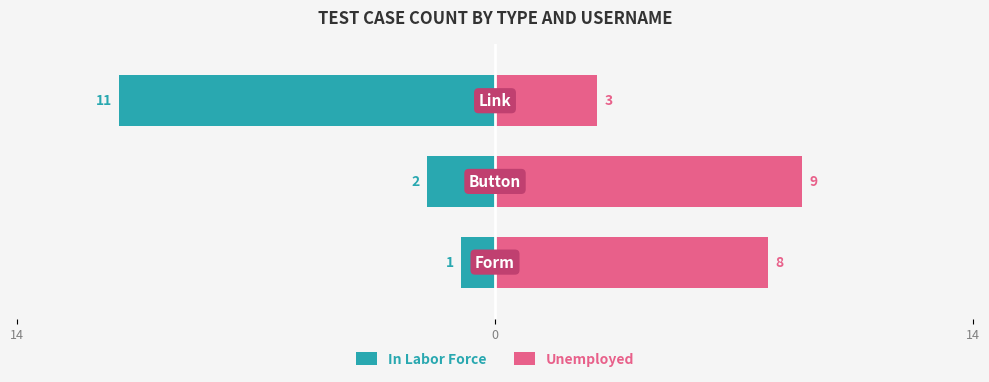

What is the value of the Unemployed bar at the 1st from the left?

8